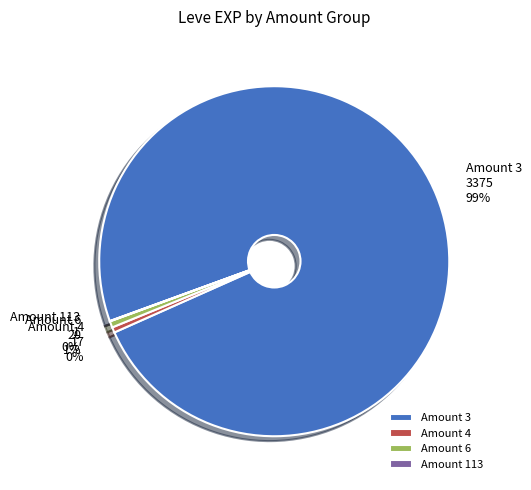

Which has a higher value, Amount 3 or Amount 6?

Amount 3